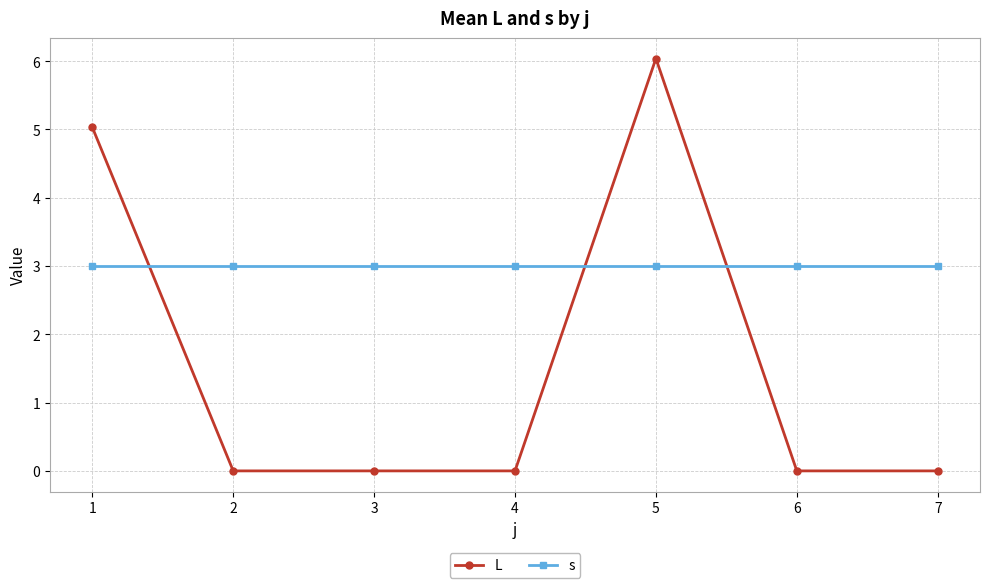

Where do L and s first cross each other?

1 and 2